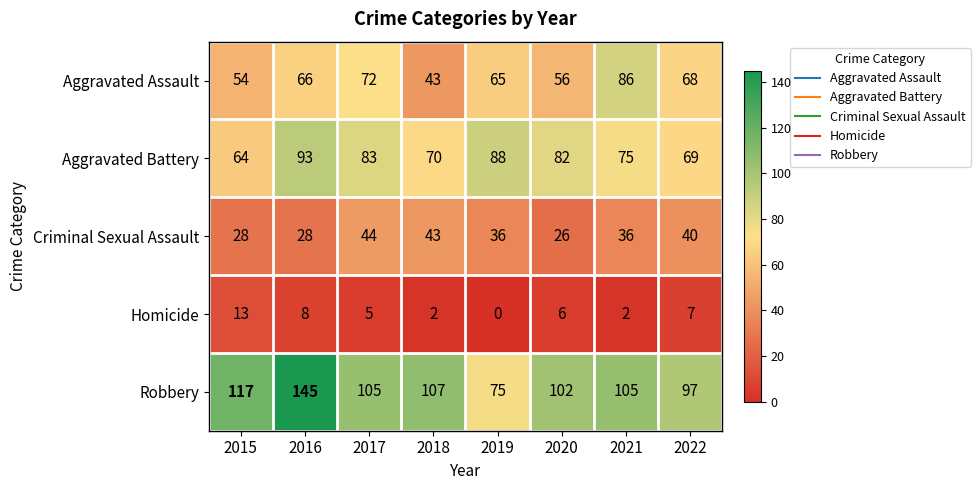

Count the number of data series in this chart.

5